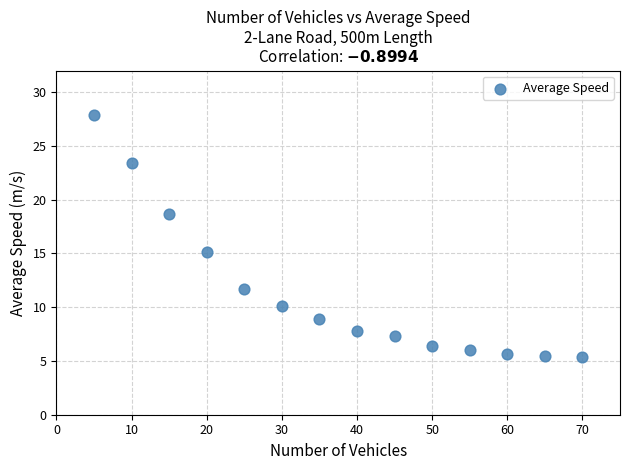

What is the range of Y values (max minus min)?

22.5